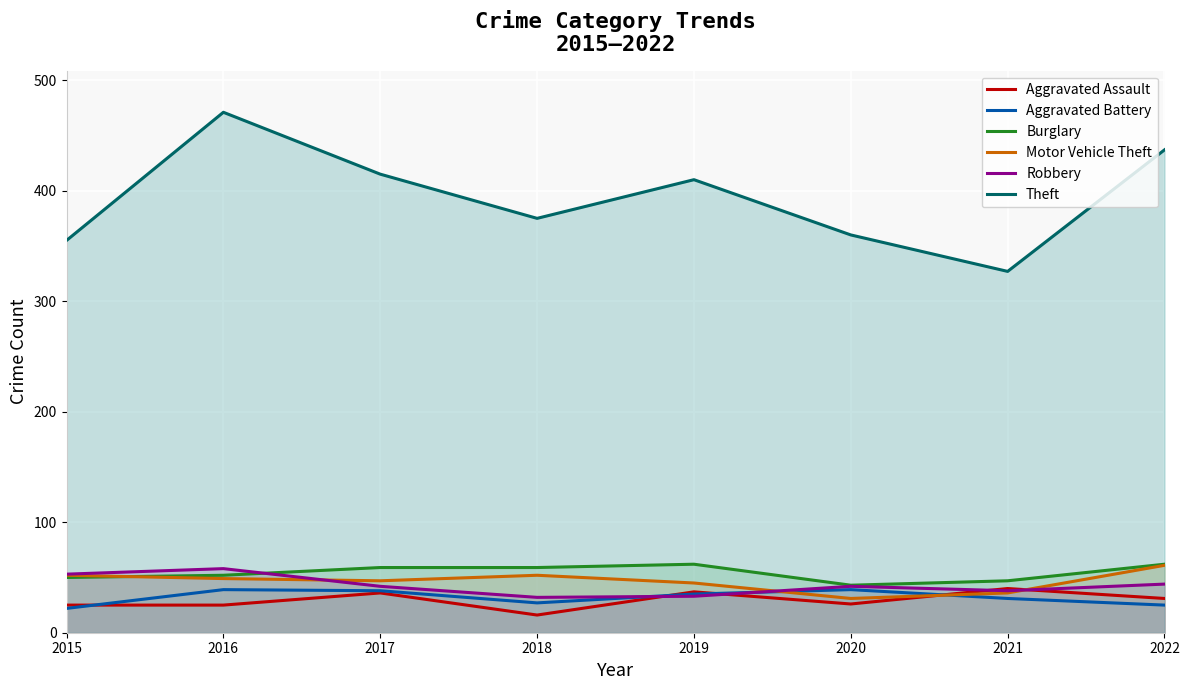

What is the sum of the Motor Vehicle Theft values at 2020 and 2018?

83